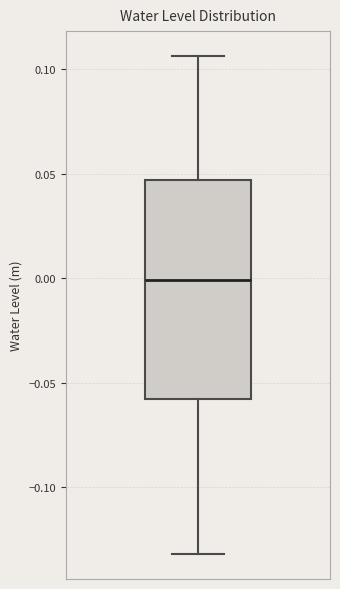

Read this box plot against the y-axis: the position of the median line, the range covered by the box, and the ends of both whiskers. The values are not printed on the chart, so give them approximately, as read against the axis.

median 0.000, box -0.060 to 0.045, whiskers -0.130 to 0.105